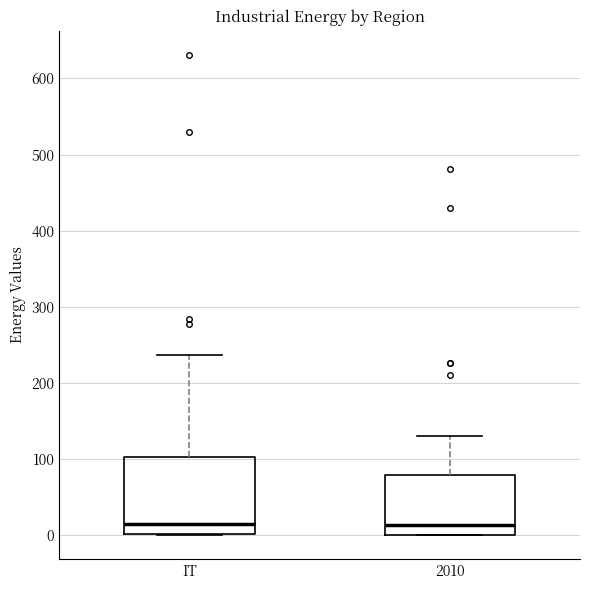

Reading left to right, read every box against the y-axis: the position of its median line, the range the box covers, and the ends of its whiskers. The values are not printed on the chart, so give them approximately, as read against the axis.

IT: median 10, box 0 to 100, whiskers 0 to 240
2010: median 10, box 0 to 80, whiskers 0 to 130